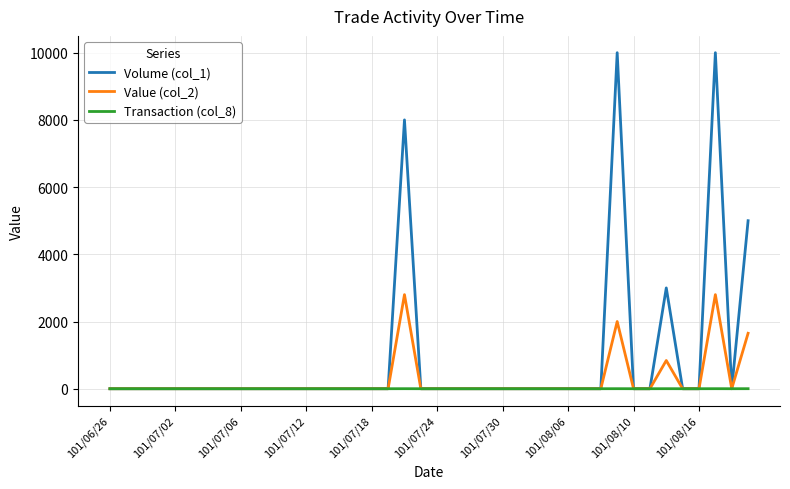

Which series has the largest total across all categories?

Volume (col_1)